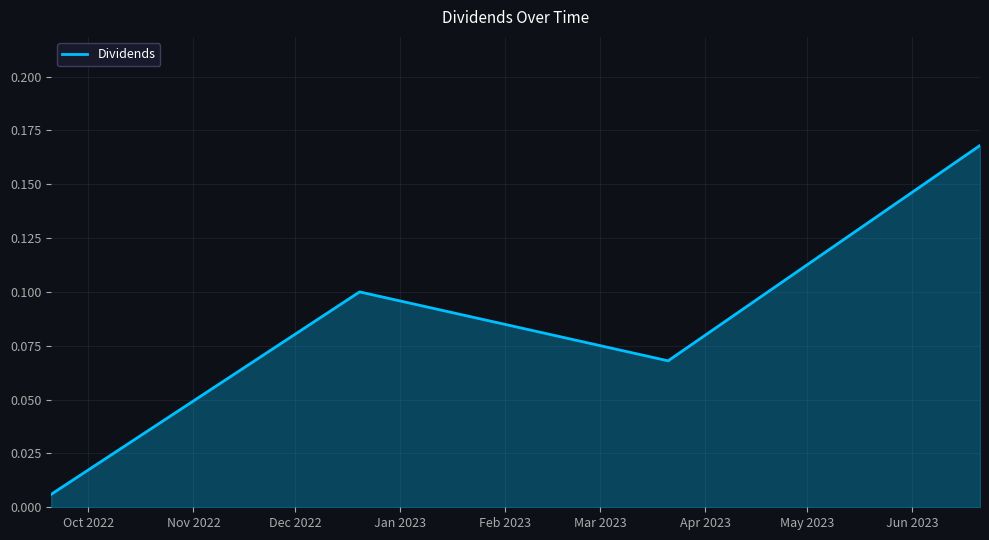

True or false: there are more than 2 points higher than both neighbors.

False